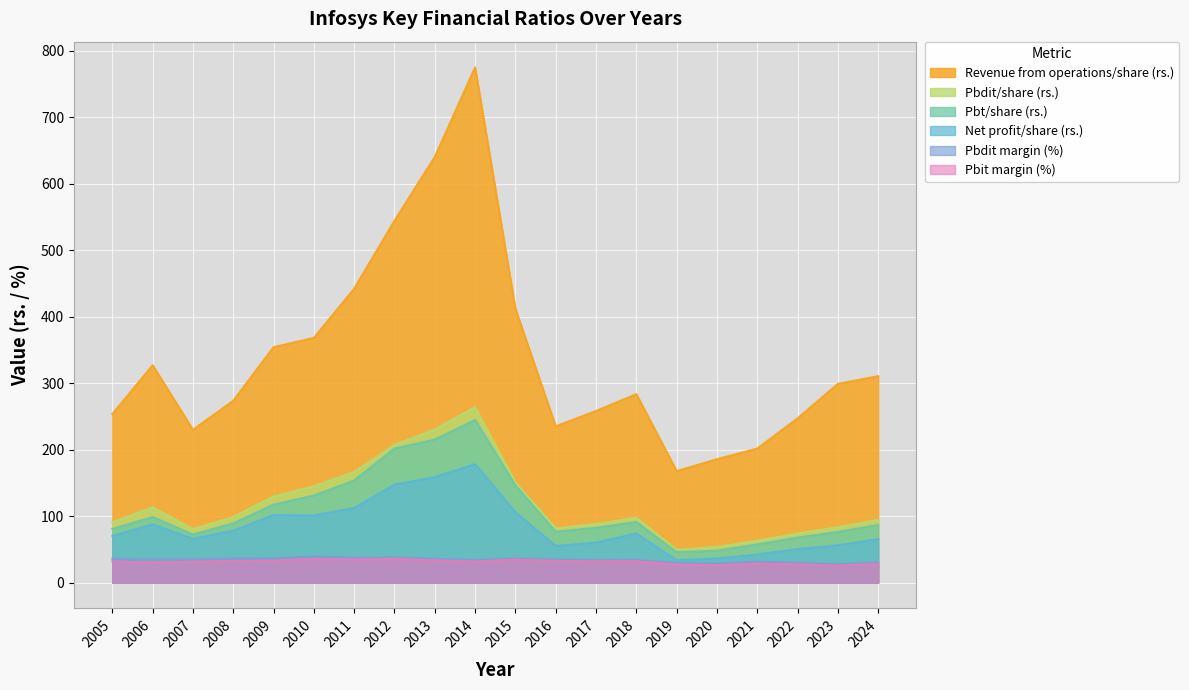

How many lines are shown in the chart?

6